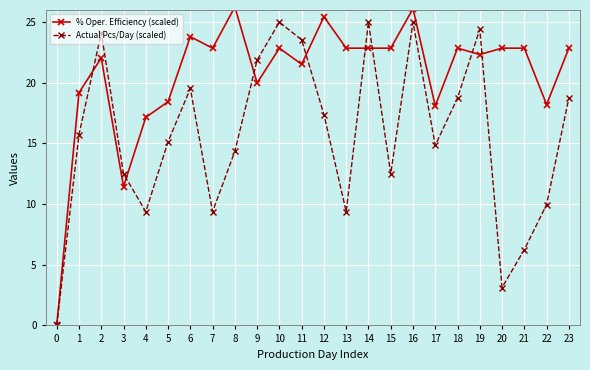

At which label does Actual Pcs/Day (scaled) first exceed 15?

1